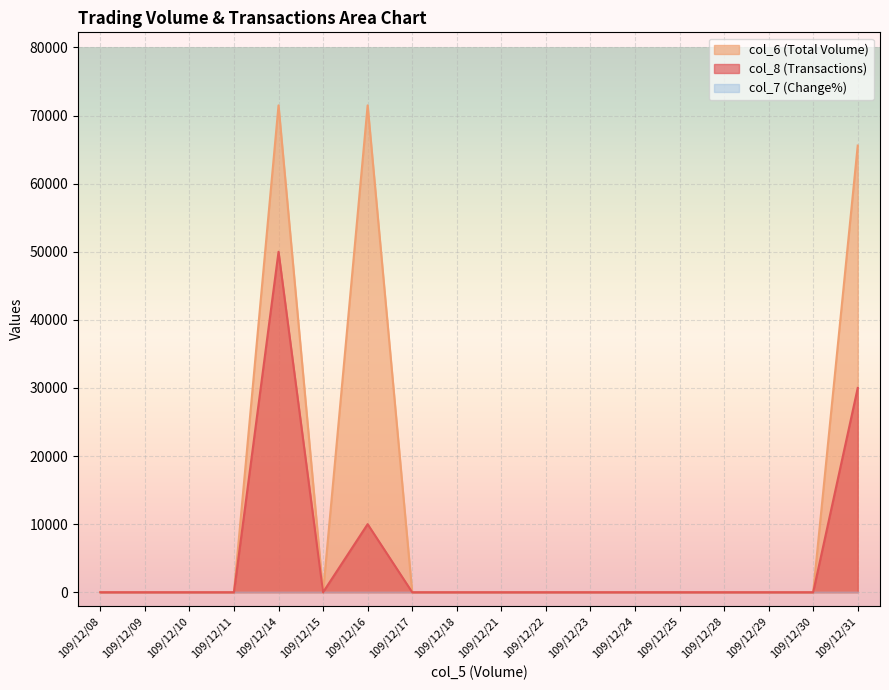

Which series has the widest spread of values?

col_6 (Total Volume)